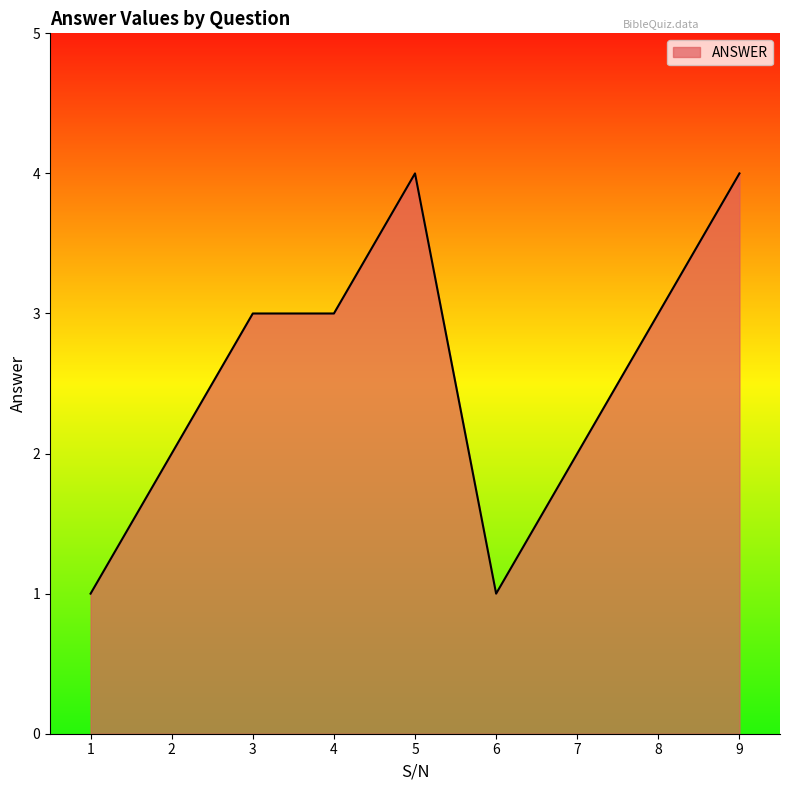

Approximately how many times larger is the value at 7 compared to 5?

0.5